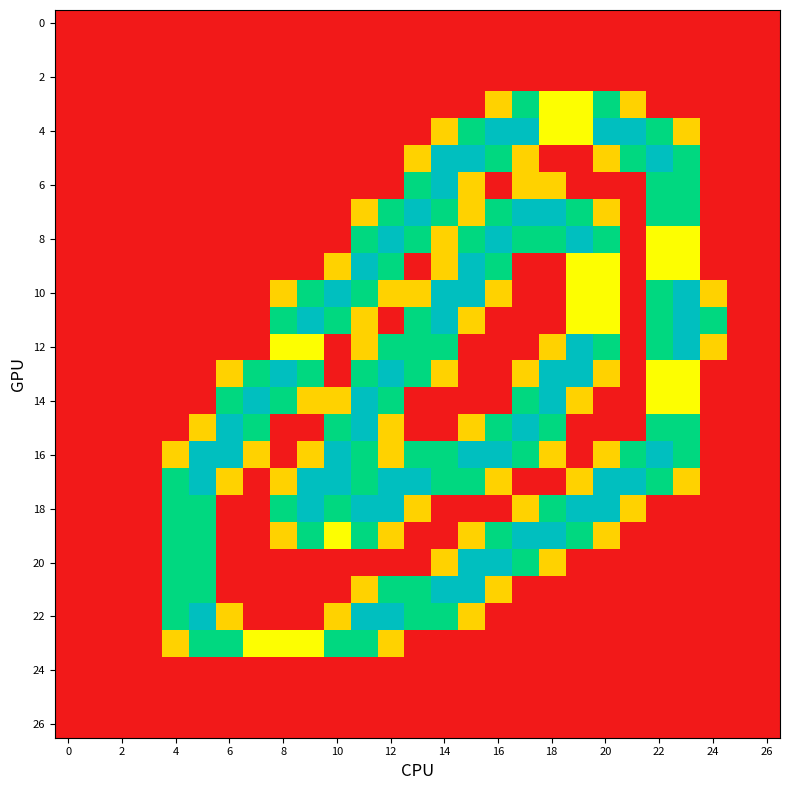

Count the number of data series in this chart.

27